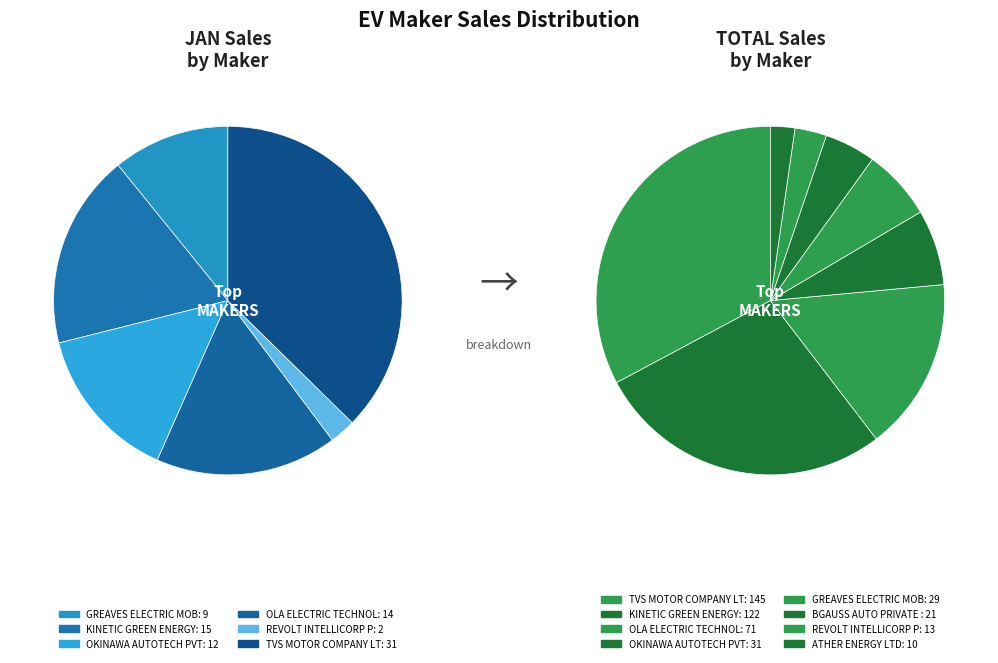

Rank the series by their maximum value, from highest to lowest.

values_total, values_jan